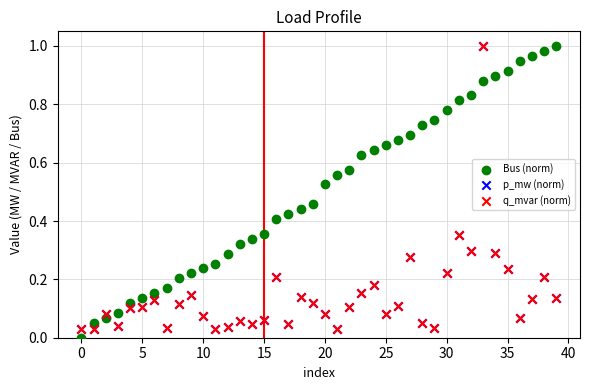

Which series has the largest Y range (max minus min)?

Bus (norm)